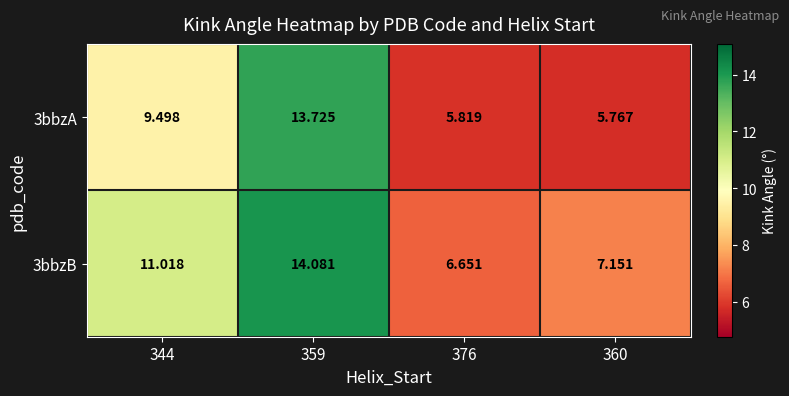

Is the value of 3bbzA at 360 greater than the value of 3bbzB at 344?

No